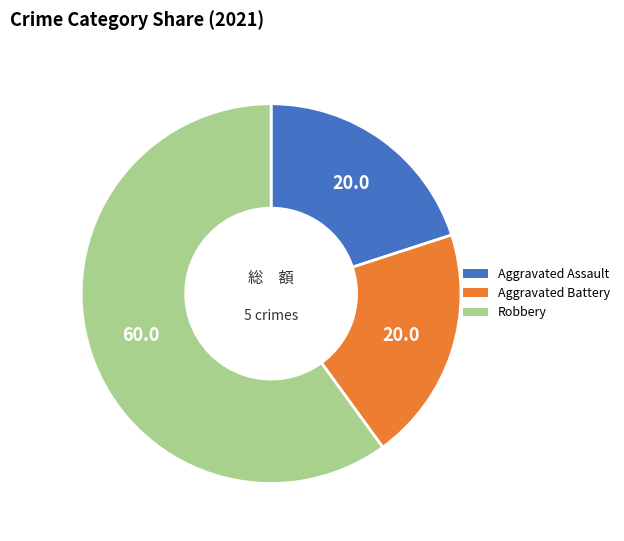

Is the sum of Aggravated Battery and Robbery greater than half?

Yes